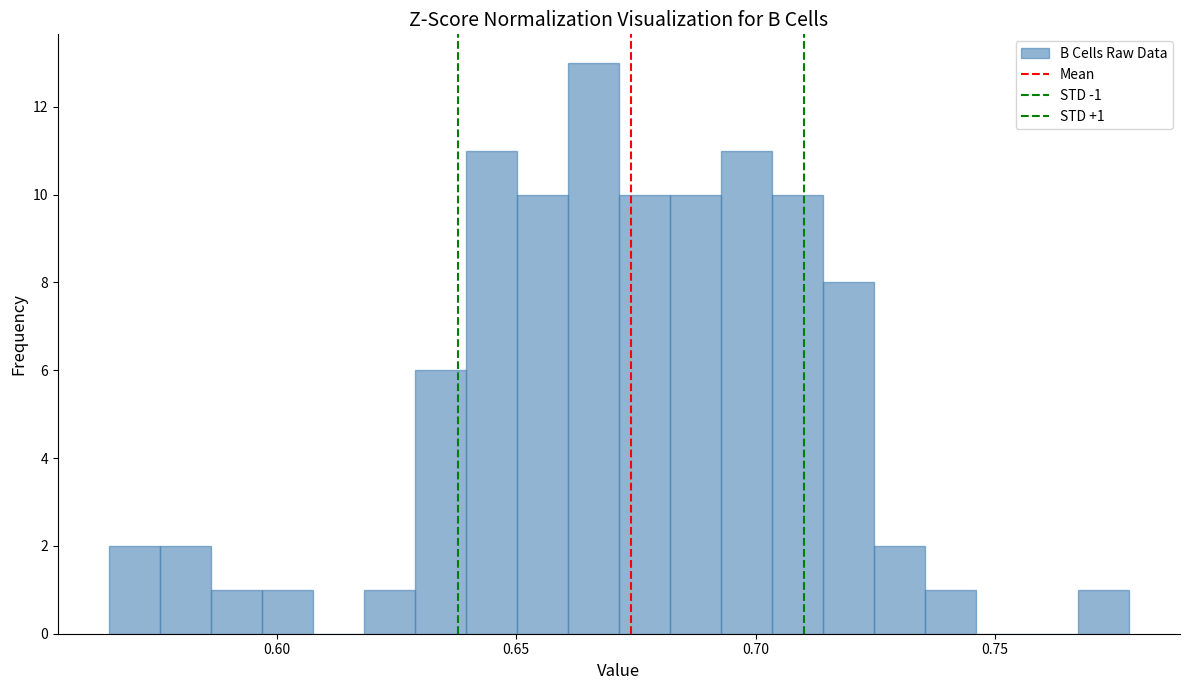

Around what value on the x-axis is the tallest bar? Give the approximate position of its centre, as read against the axis.

0.665